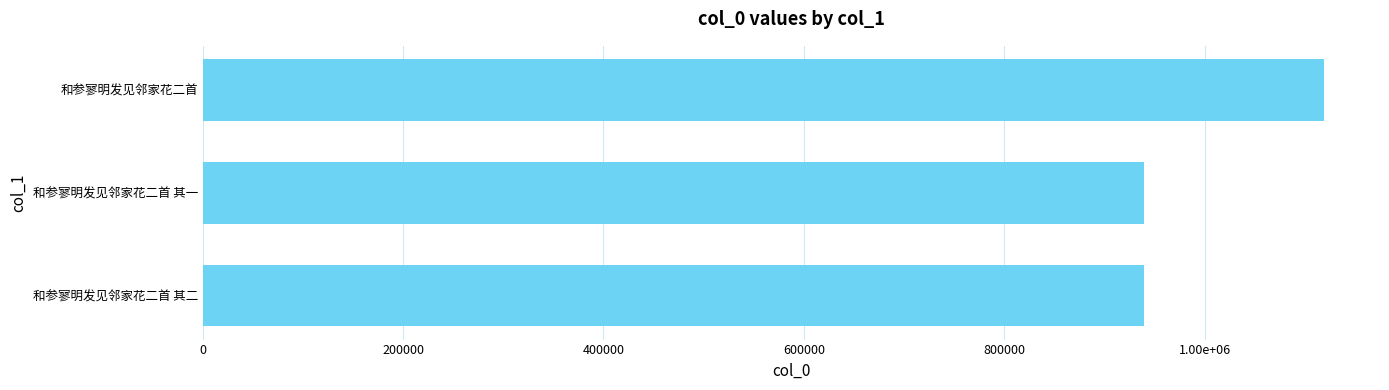

How many bars are there in total?

3